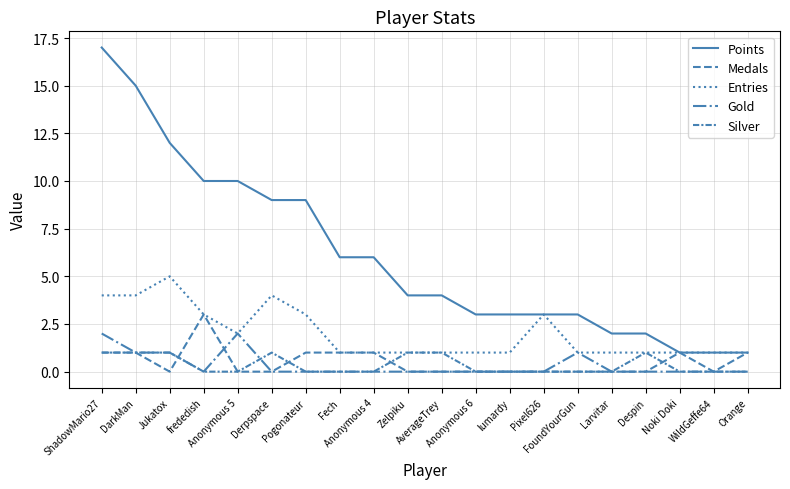

How many series are shown in this chart?

5